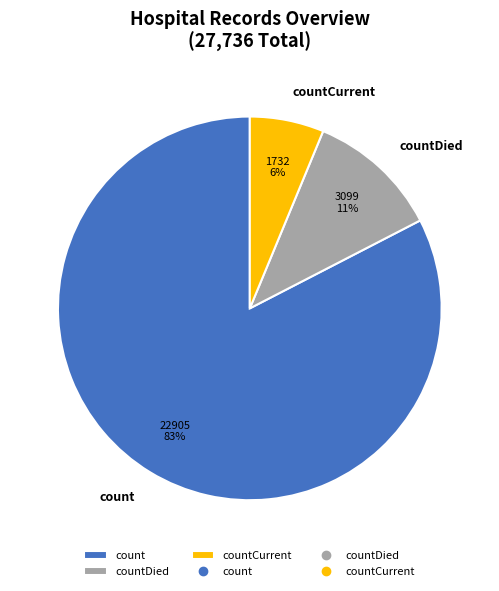

To the nearest percent, what is the combined percentage of countCurrent and count?

89%